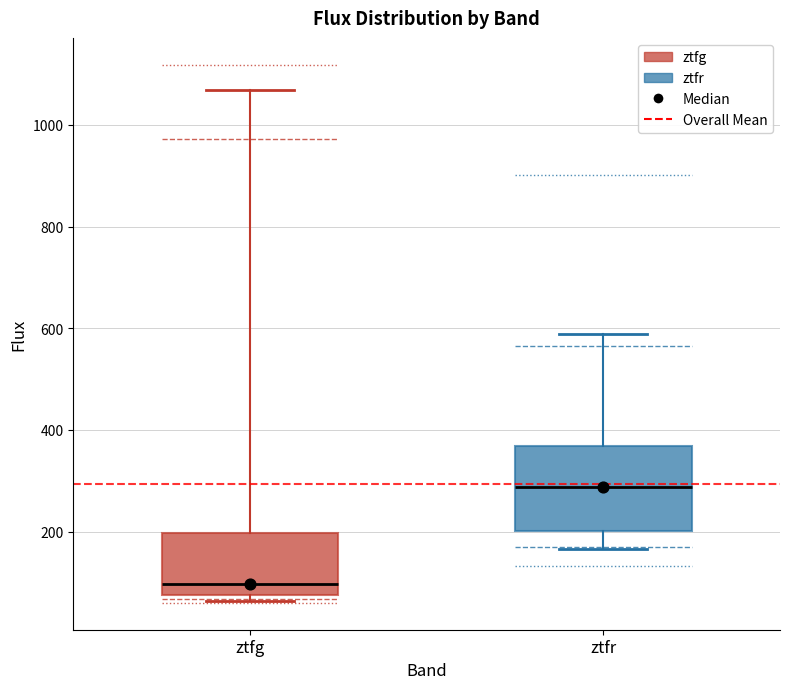

Which box is the tallest, from its lower edge to its upper edge?

ztfr